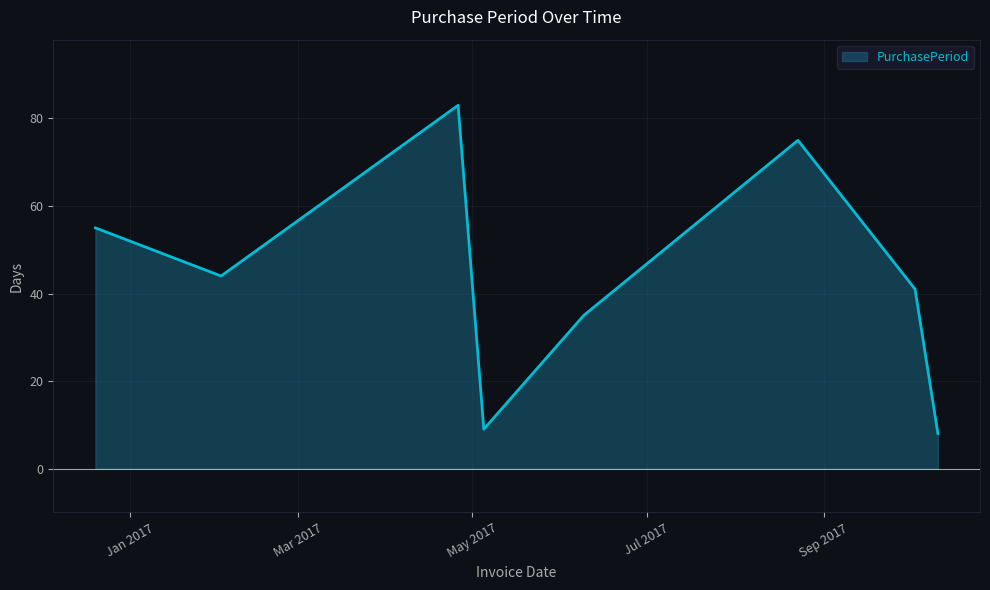

True or false: there are more than 2 points higher than both neighbors.

False